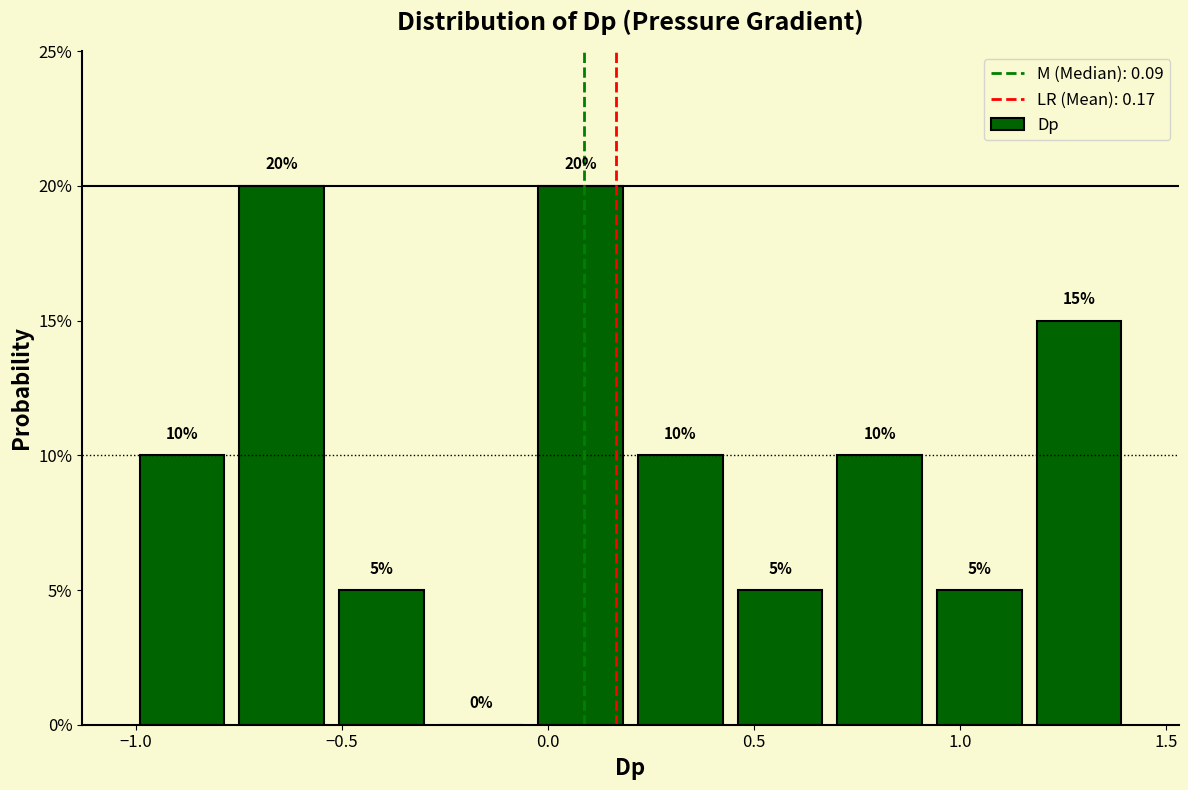

Reading left to right, transcribe this chart: for each bar, give the range it covers on the x-axis and its height. The bar edges are not printed on the chart, so give them approximately, as read against the axis.

-1.00 to -0.75: 10
-0.75 to -0.55: 20
-0.55 to -0.30: 5
-0.30 to -0.05: 0
-0.05 to 0.20: 20
0.20 to 0.45: 10
0.45 to 0.70: 5
0.70 to 0.95: 10
0.95 to 1.15: 5
1.15 to 1.40: 15